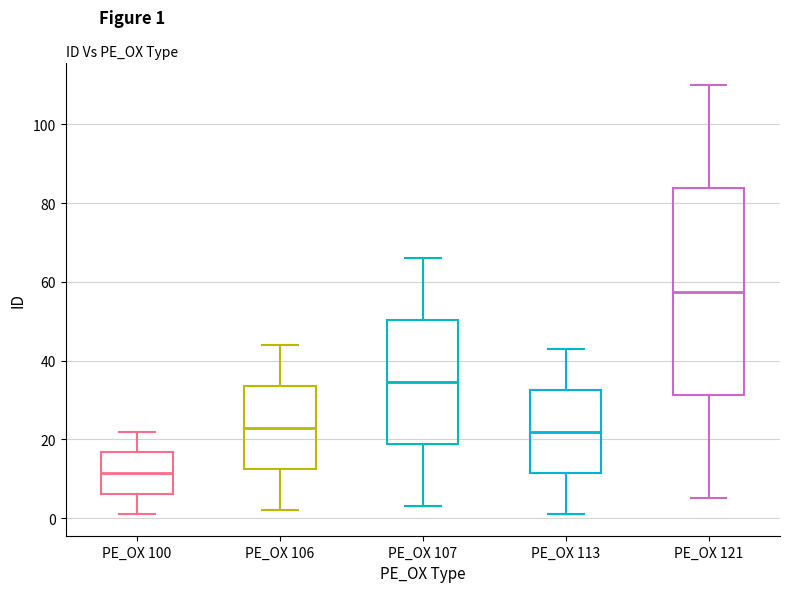

Where is the upper edge of the box for PE_OX 121 on the y-axis? The values are not printed on the chart, so give them approximately, as read against the axis.

84